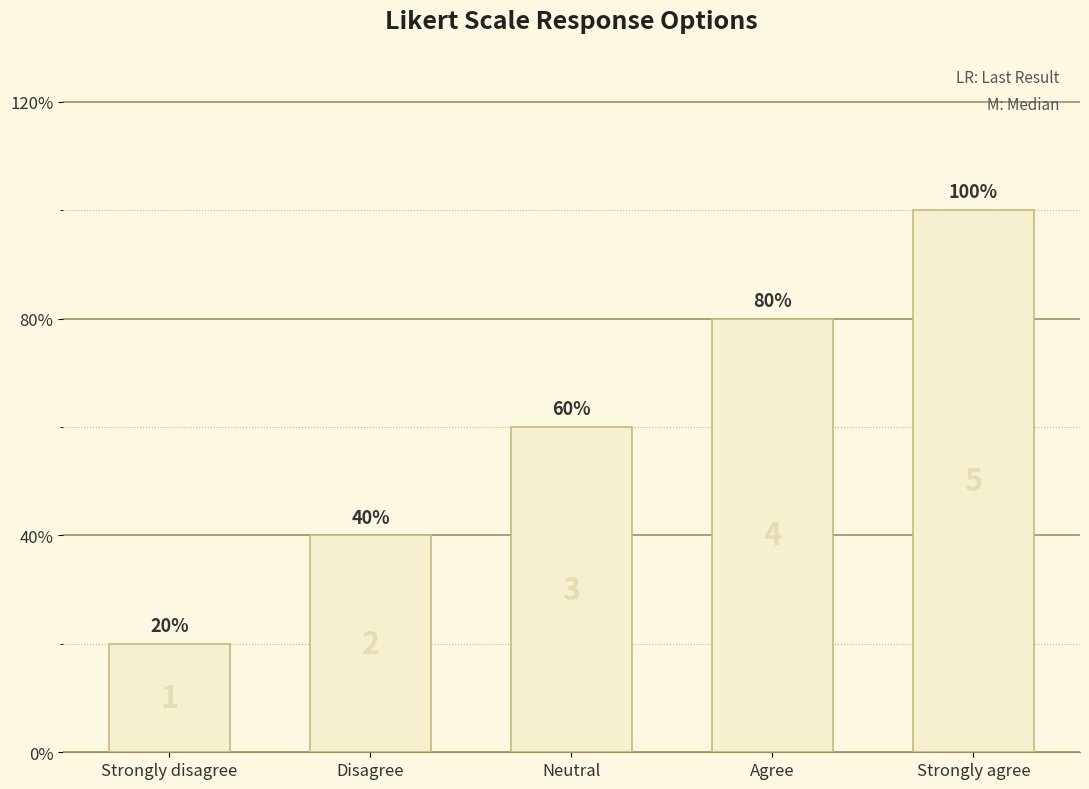

What is the change in value from Strongly disagree to Agree?

+3